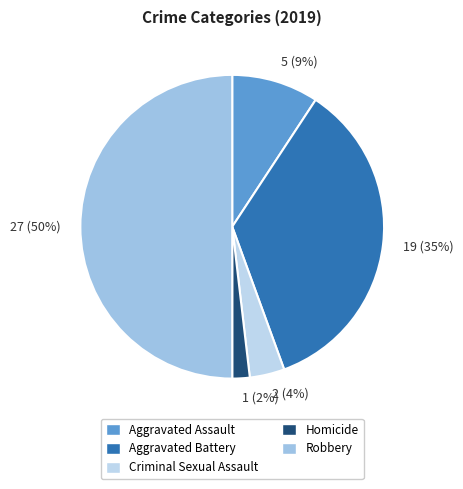

The 19 (35%) slice represents 29% of the pie. True or false?

False